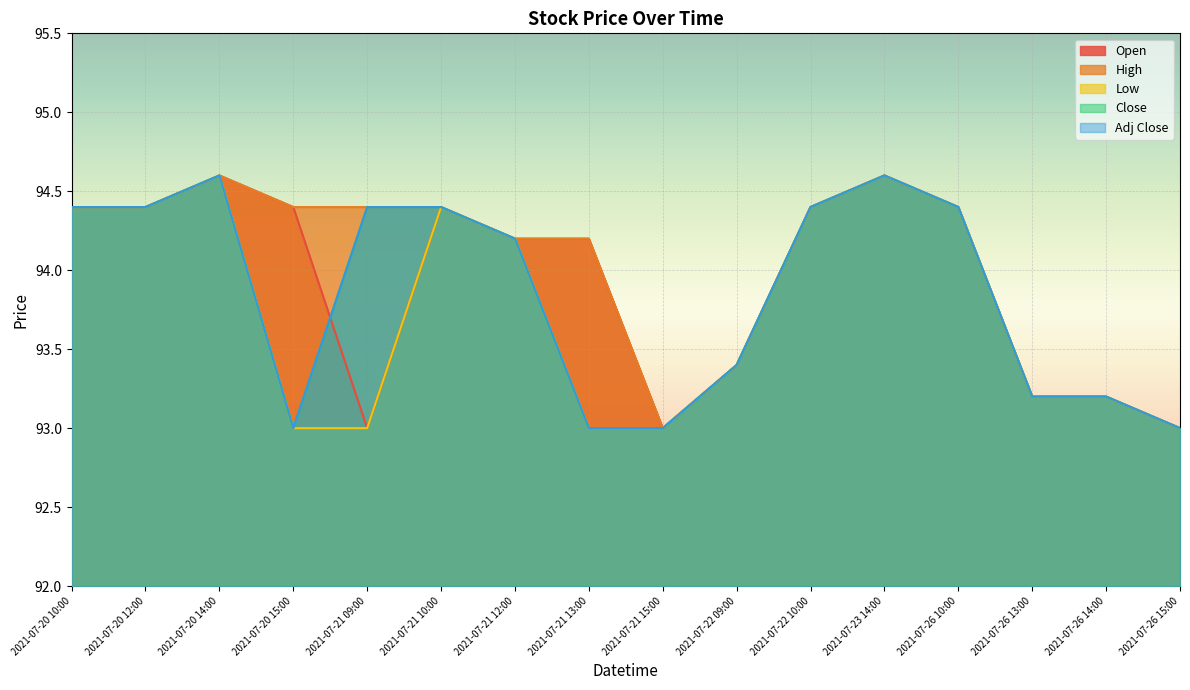

Where do Close and Open first cross each other?

2021-07-20 15:00 and 2021-07-21 09:00